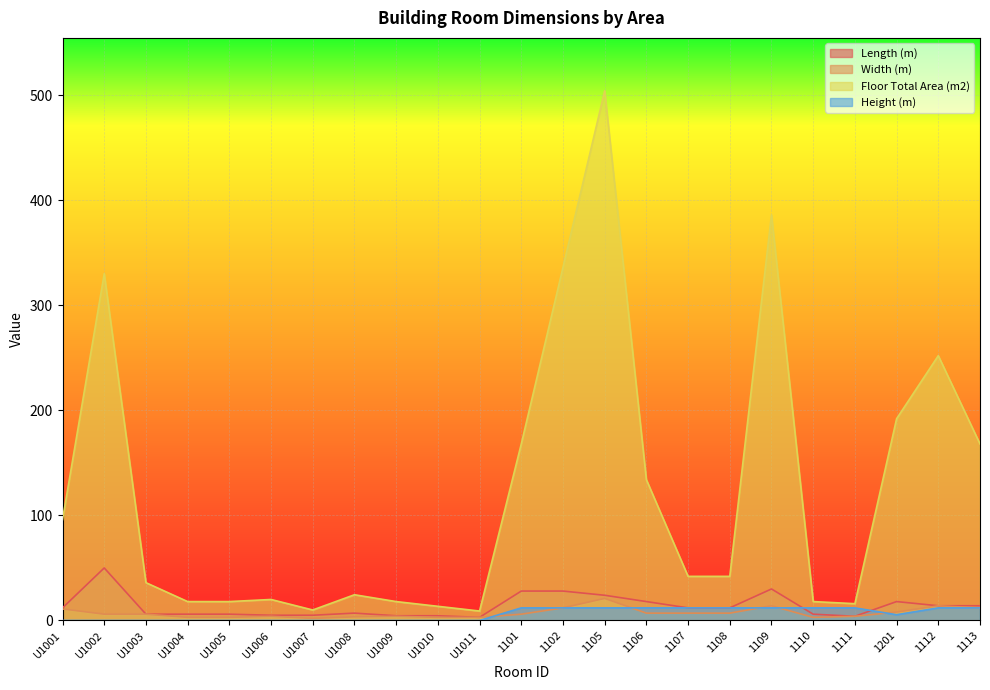

Which series has the largest range (max minus min)?

Floor Total Area (m2)